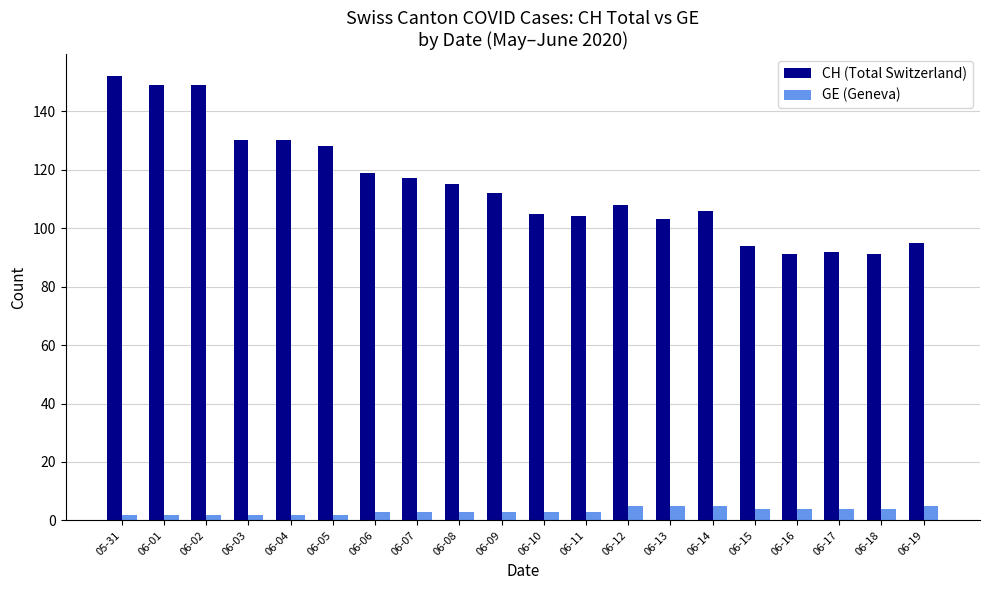

Which series has the largest total across all categories?

CH (Total Switzerland)